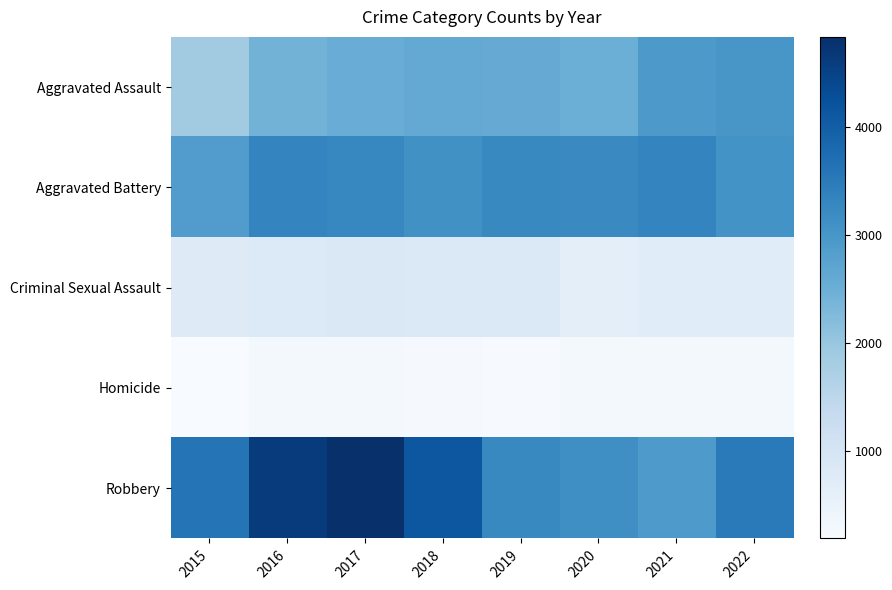

What is the total value across all series at 2017?

11827